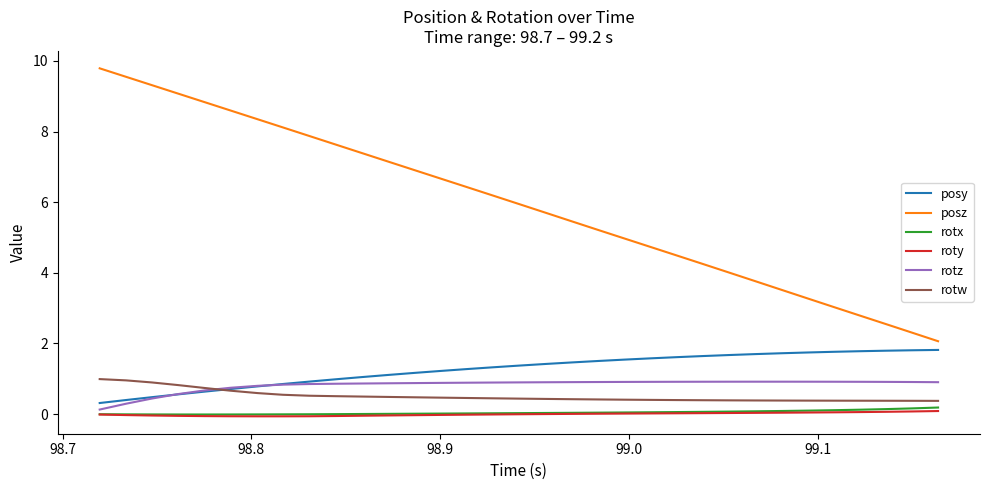

True or false: posy and rotx cross at least once.

False